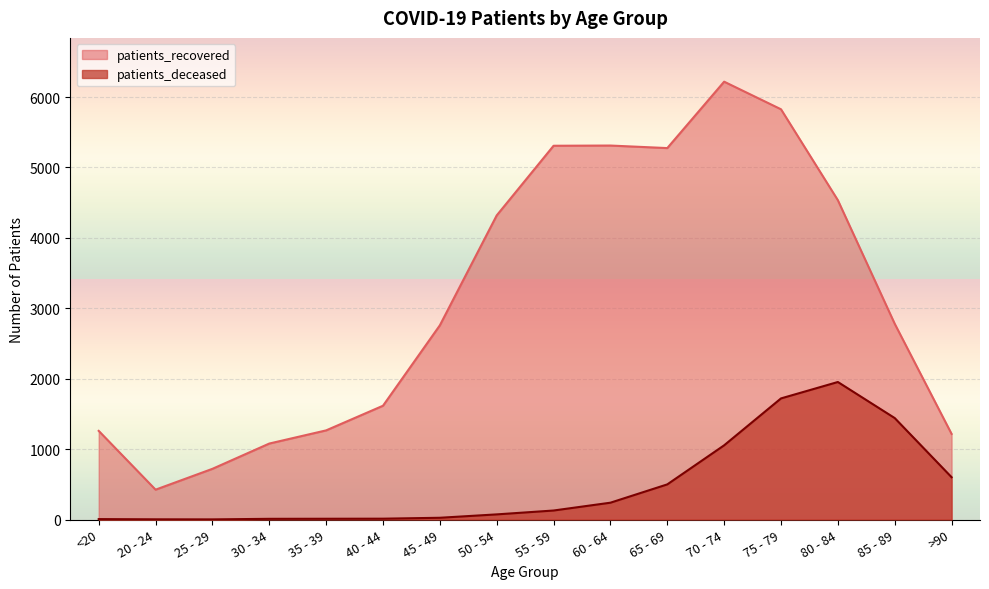

Between 25 - 29 and 70 - 74, which is larger?

70 - 74